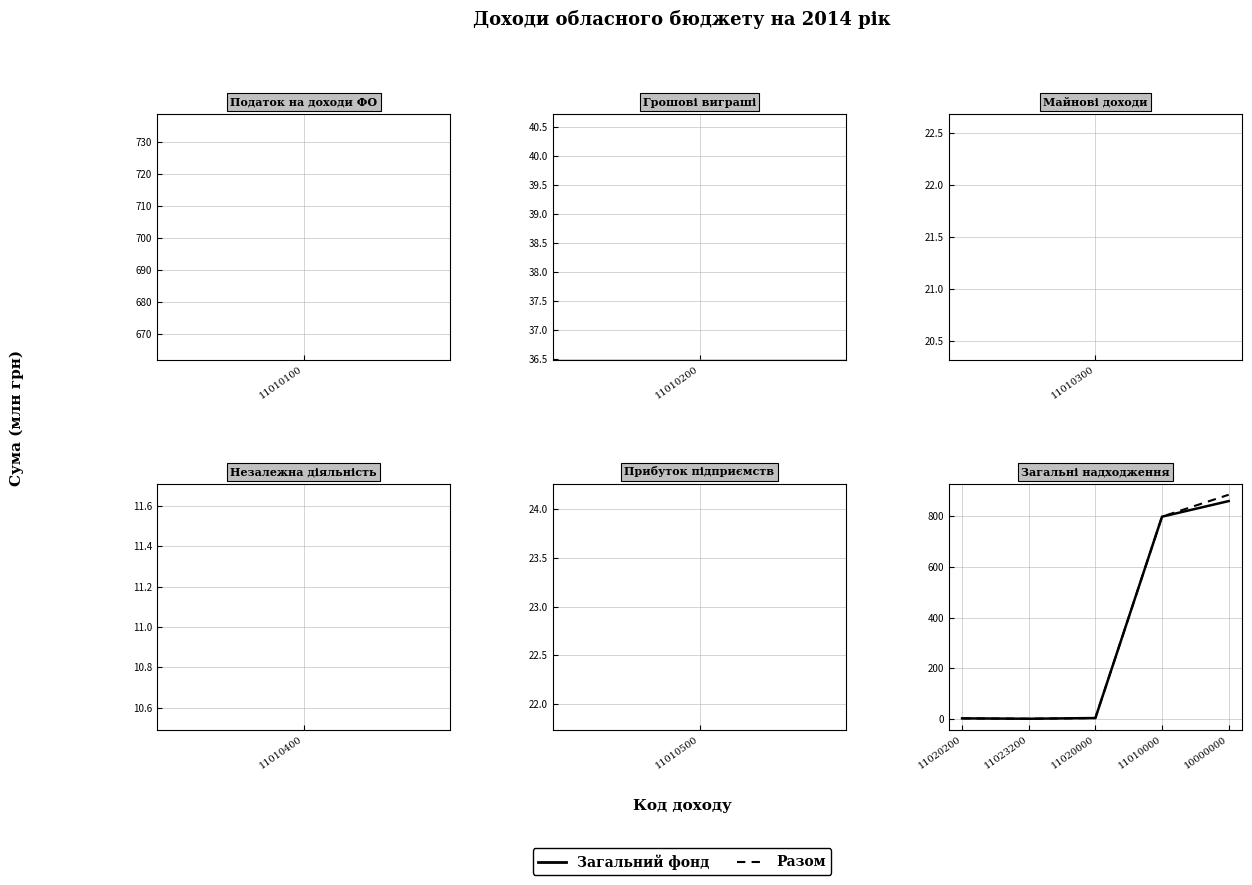

How many lines are shown in the chart?

2